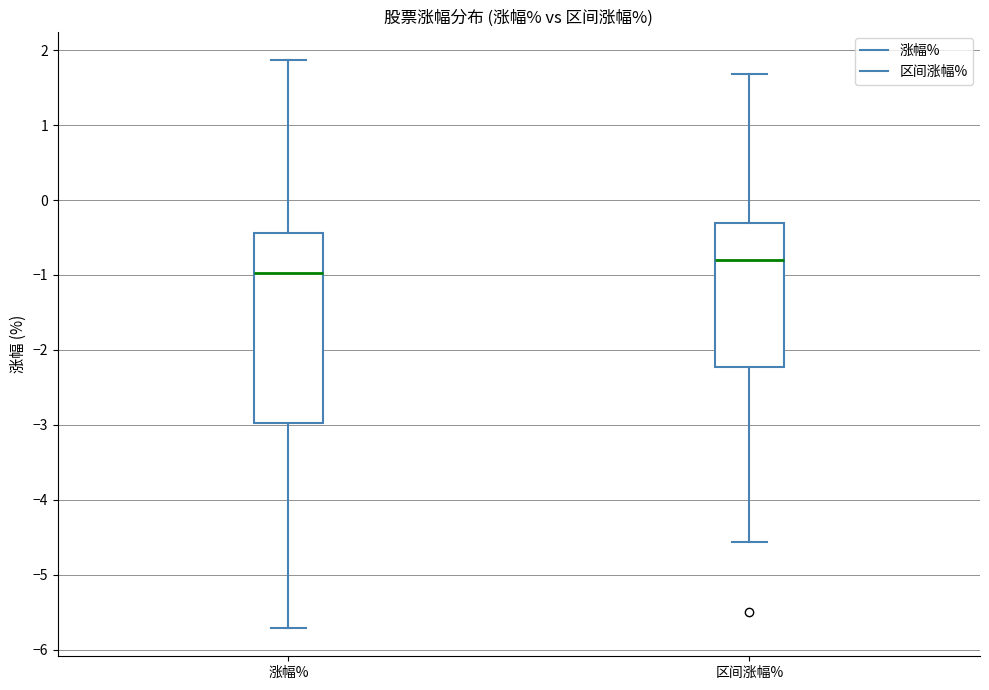

Reading left to right, read every box against the y-axis: the position of its median line, the range the box covers, and the ends of its whiskers. The values are not printed on the chart, so give them approximately, as read against the axis.

涨幅%: median -1.0, box -3.0 to -0.4, whiskers -5.7 to 1.9
区间涨幅%: median -0.8, box -2.2 to -0.3, whiskers -4.6 to 1.7